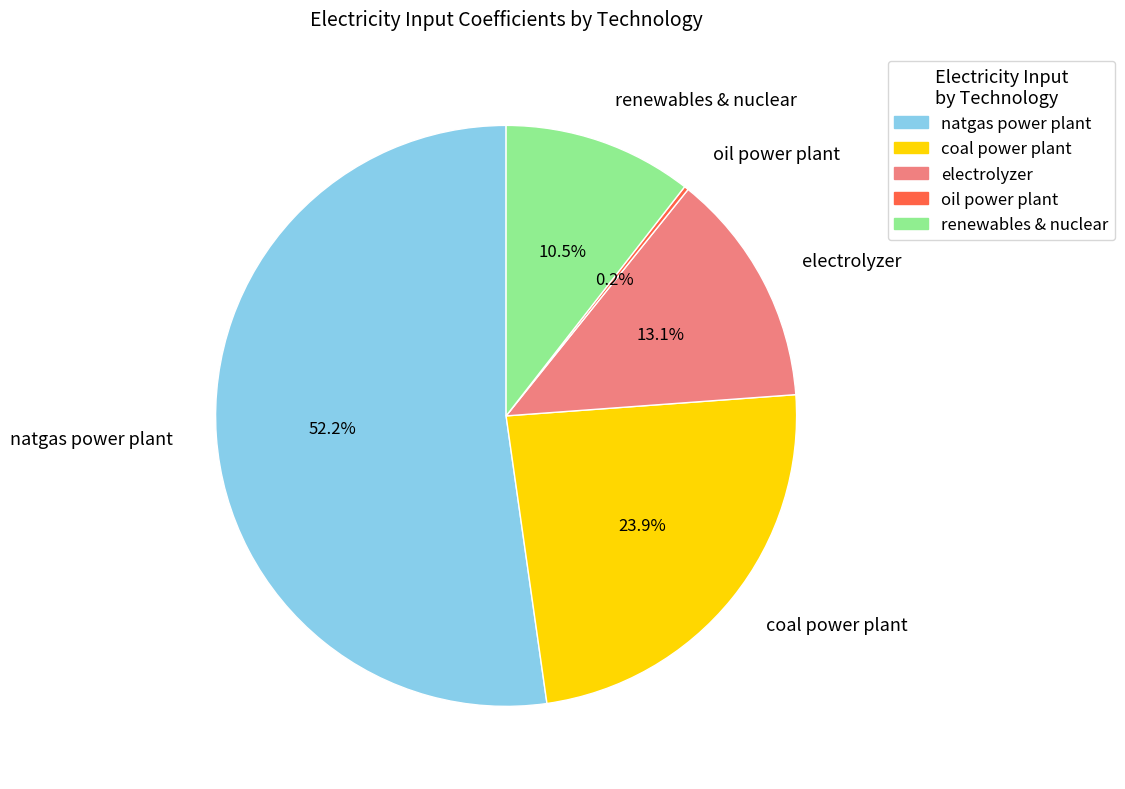

Is there a majority slice in this chart?

Yes